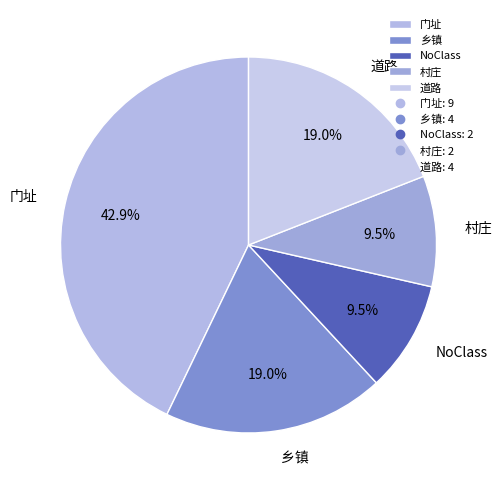

What percentage do 村庄 and NoClass together represent?

19.0%